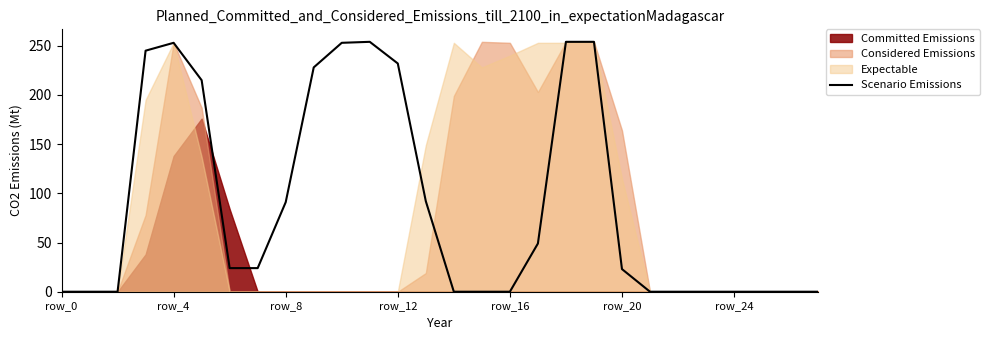

What is the difference between the maximum and second lowest values?

254